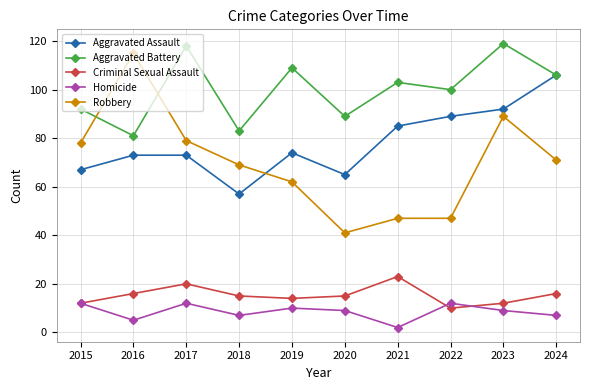

Does the chart have visible grid lines?

Yes